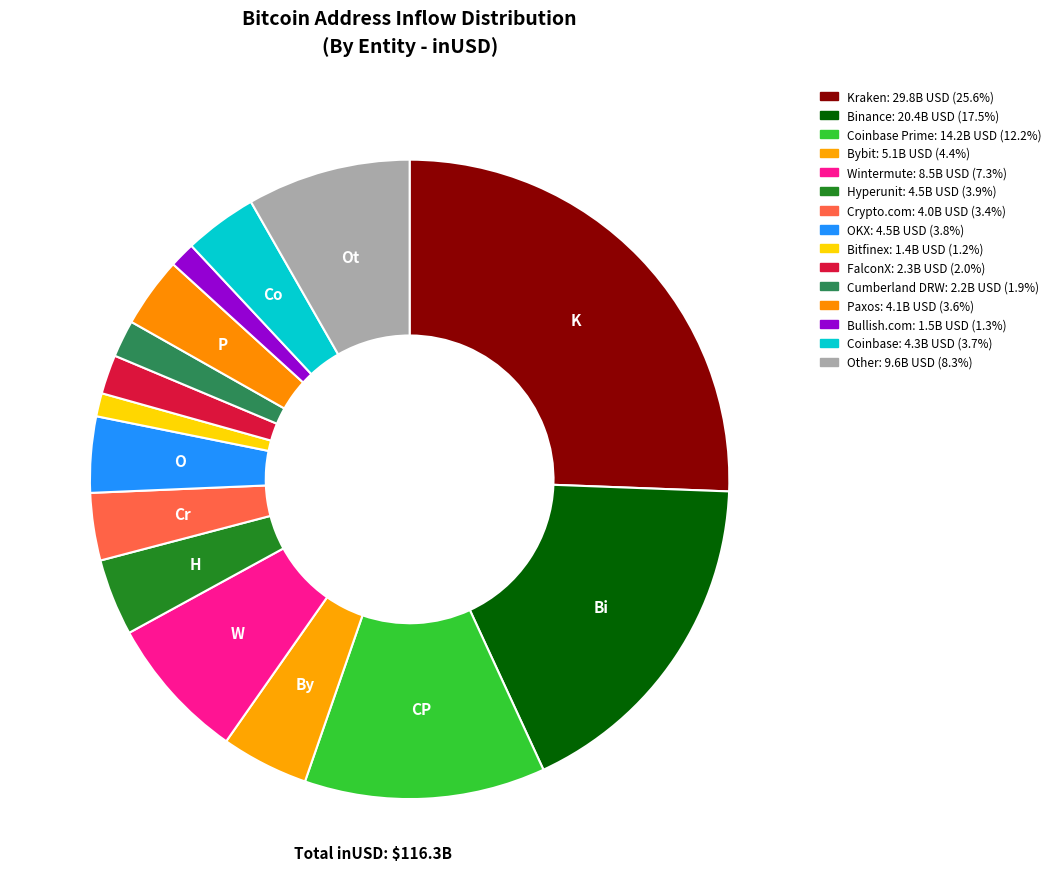

Which slice is the smallest?

Bitfinex